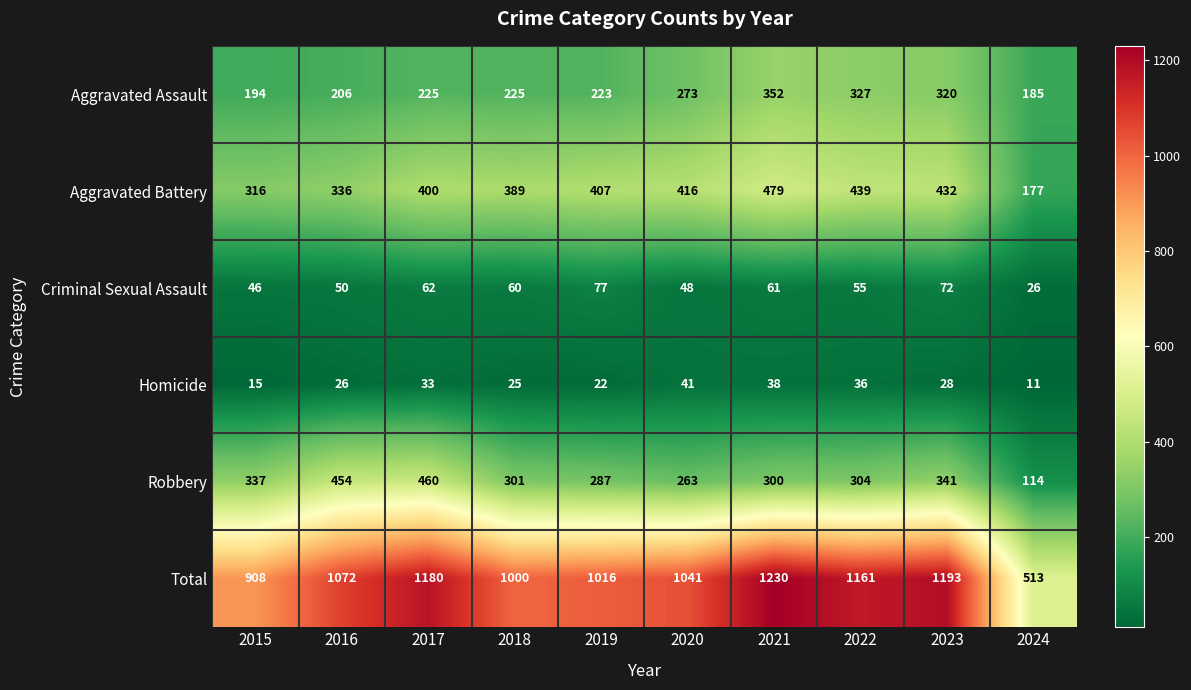

The Homicide series shows 12 at 2018. True or false?

False